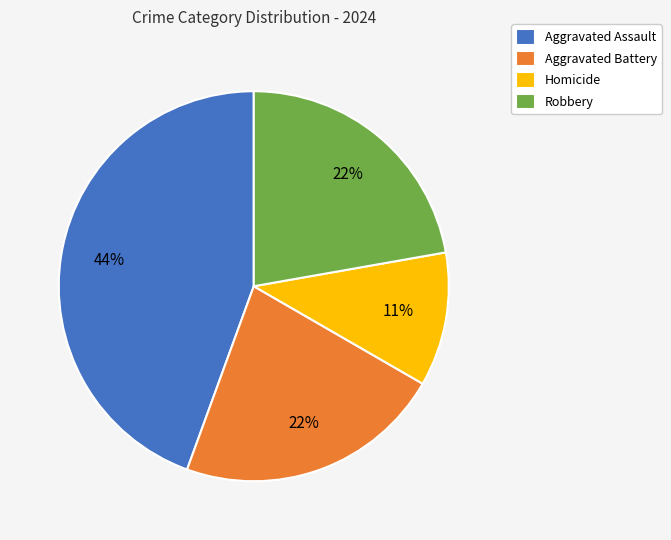

Does any single category account for the majority?

No